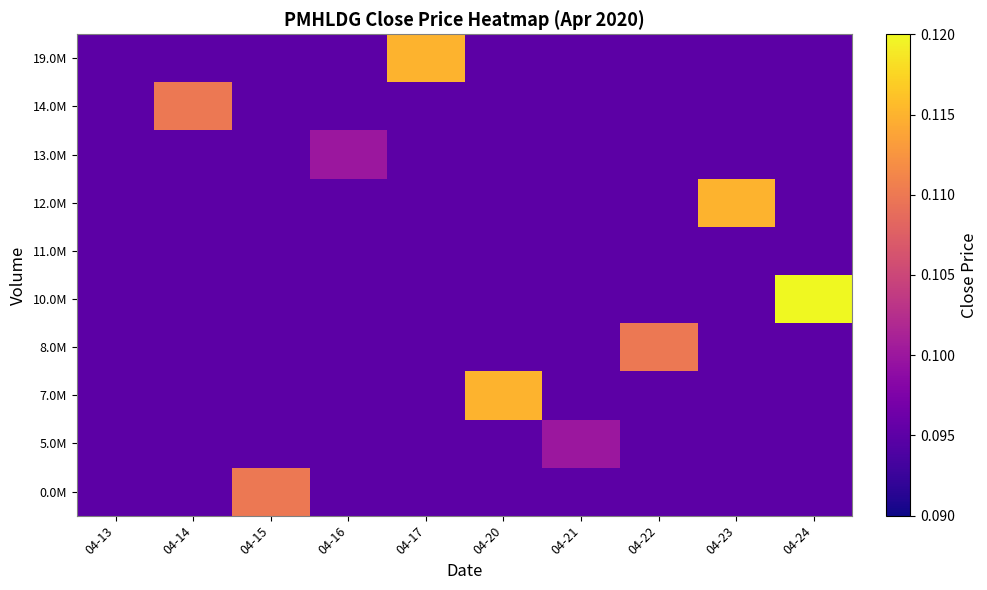

At 04-14, list the series in order from largest to smallest.

14.0M, 0.0M, 5.0M, 7.0M, 8.0M, 10.0M, 11.0M, 12.0M, 13.0M, 19.0M